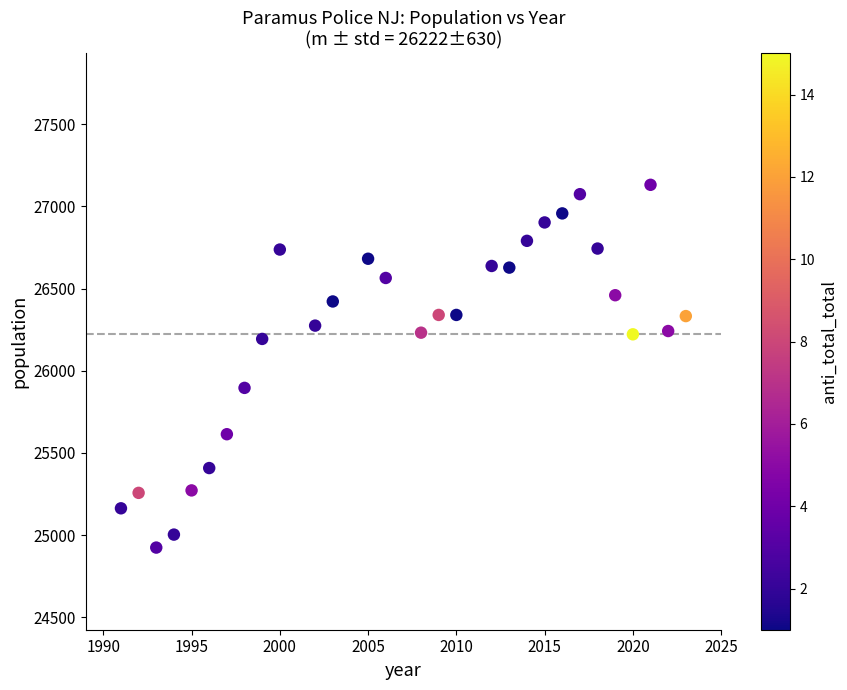

What is the range of Y values (max minus min)?

2208